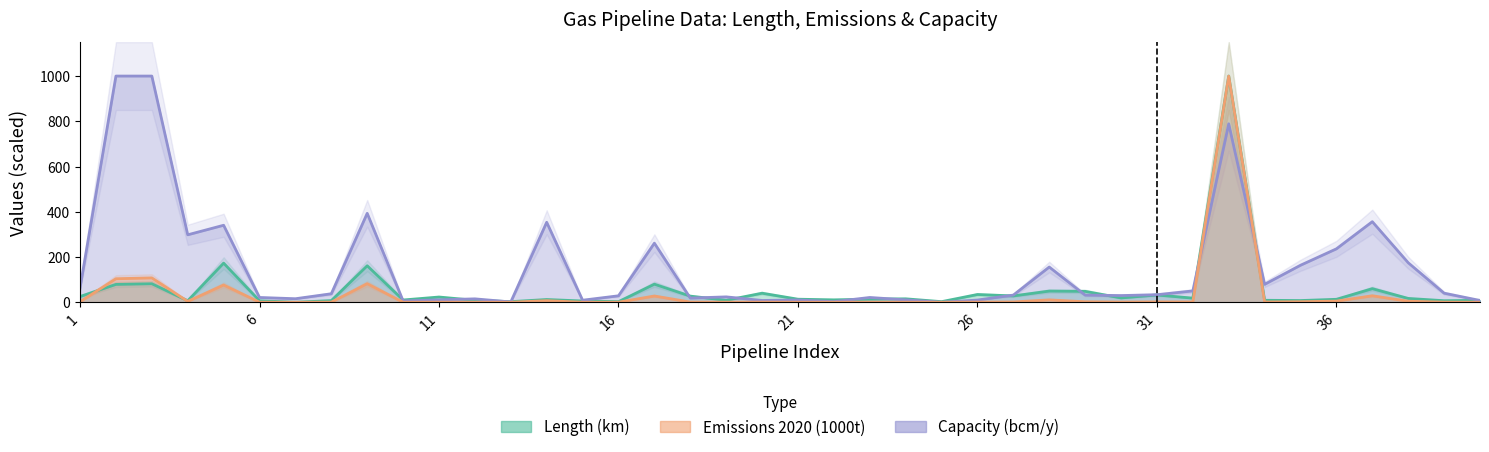

What is the highest value of the Emissions 2020 (1000t) series?

1000.0